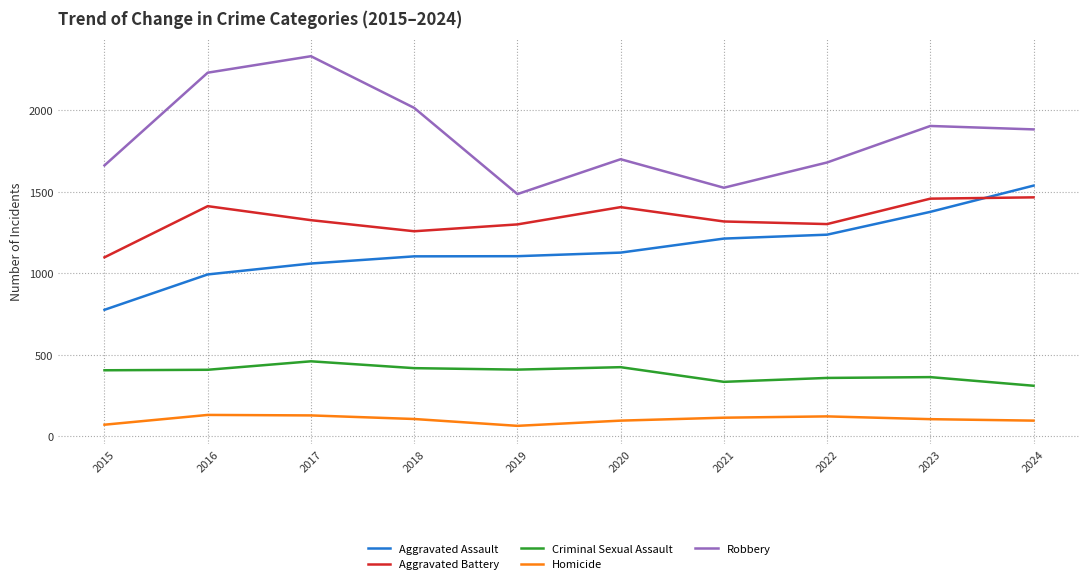

The value of Homicide at 2018 is 107. True or false?

True